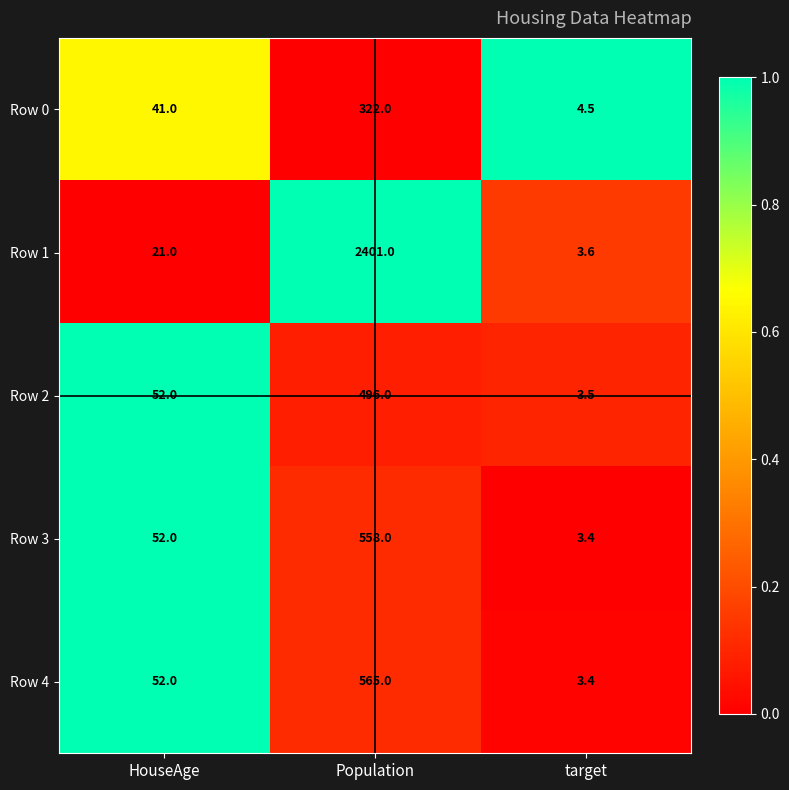

Reading left to right, what are all the values shown in this chart?

Row 0: HouseAge=41.0	Population=322.0	target=4.5
Row 1: HouseAge=21.0	Population=2401.0	target=3.6
Row 2: HouseAge=52.0	Population=496.0	target=3.5
Row 3: HouseAge=52.0	Population=558.0	target=3.4
Row 4: HouseAge=52.0	Population=565.0	target=3.4